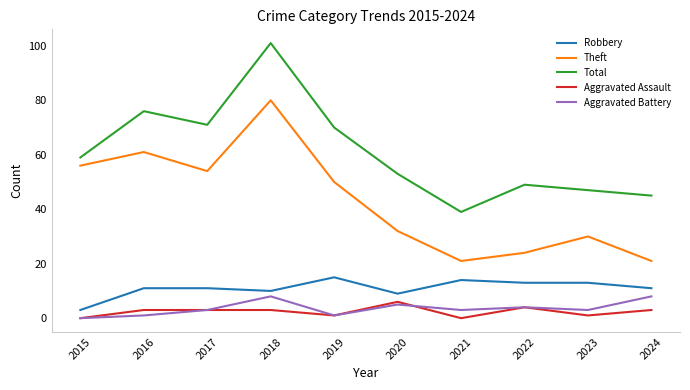

What is the difference between the maximum and second lowest values in the Theft series?

59